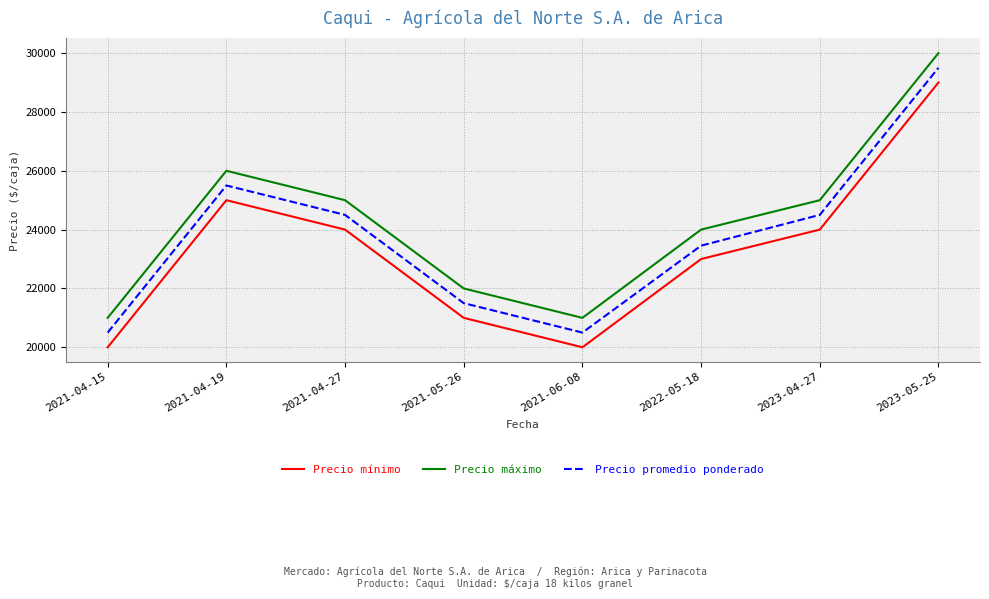

How many lines are shown in the chart?

3